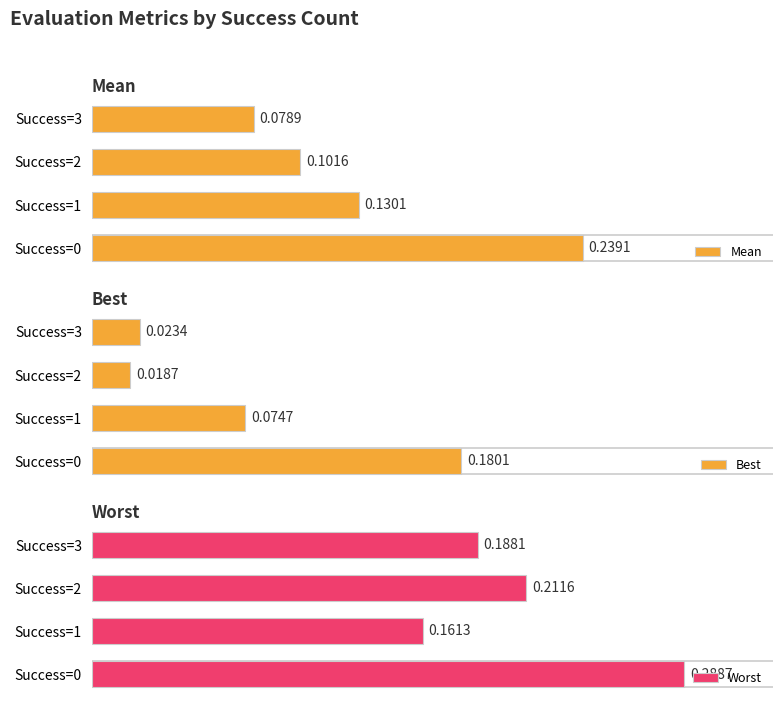

Reading left to right, what are all the values shown in this chart?

Mean: 0.2	0.1	0.1	0.1
Best: 0.2	0.1	0.0	0.0
Worst: 0.3	0.2	0.2	0.2